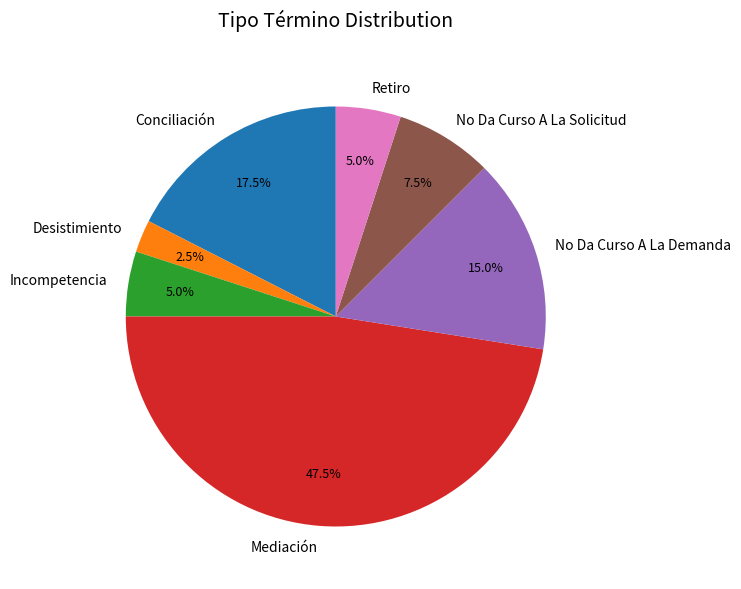

How many slices are in this pie chart?

7